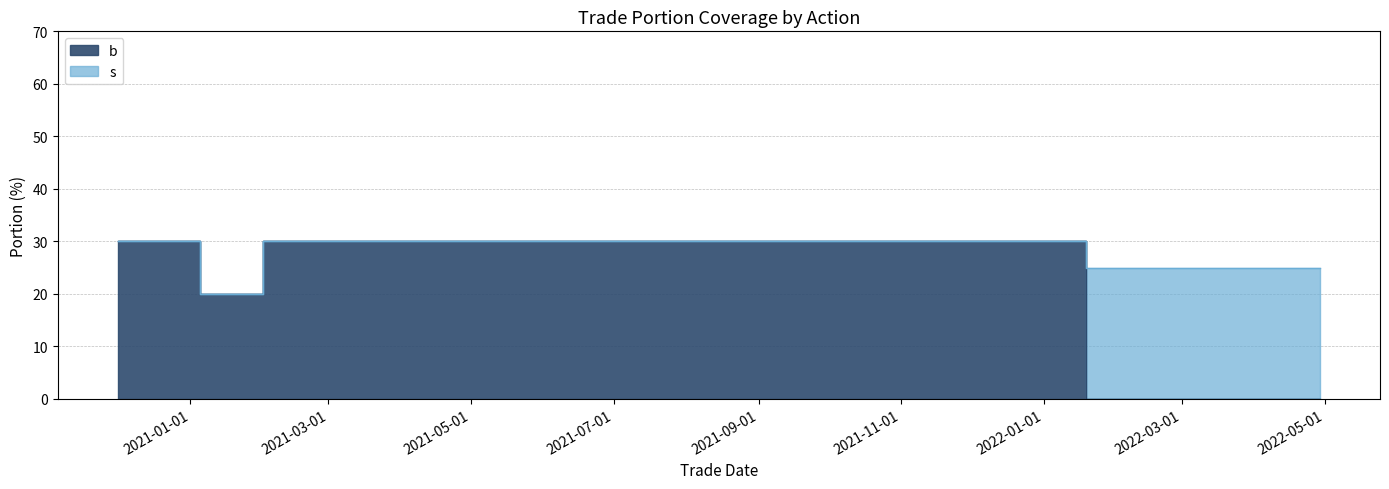

At which category does the chart reach its minimum across all series?

2022-01-19